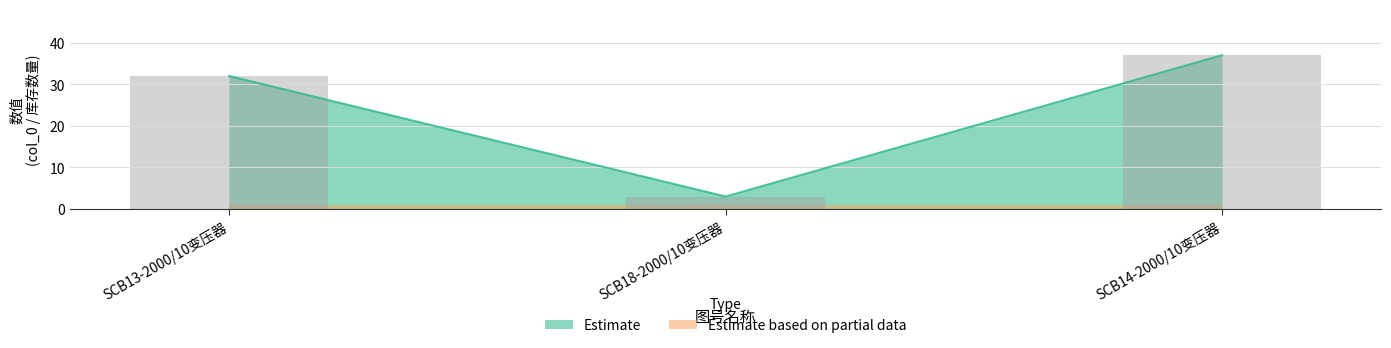

How many values are between 3 and 37?

3